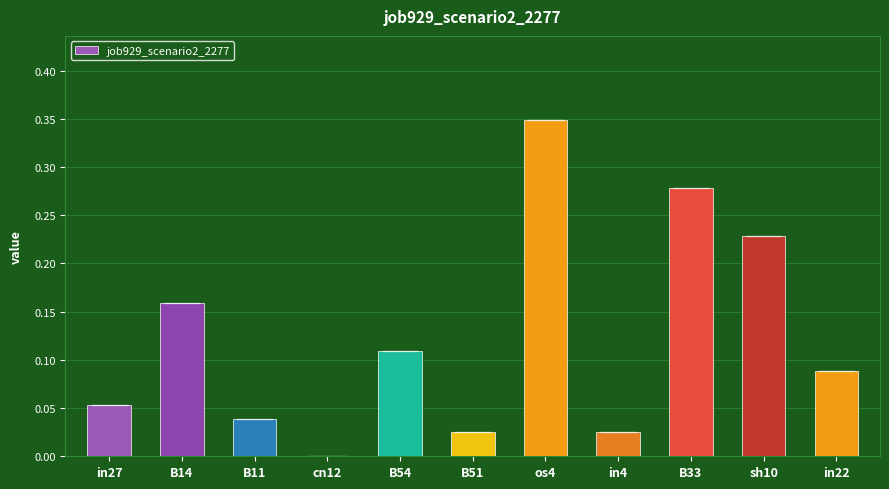

Are the bars horizontal?

No